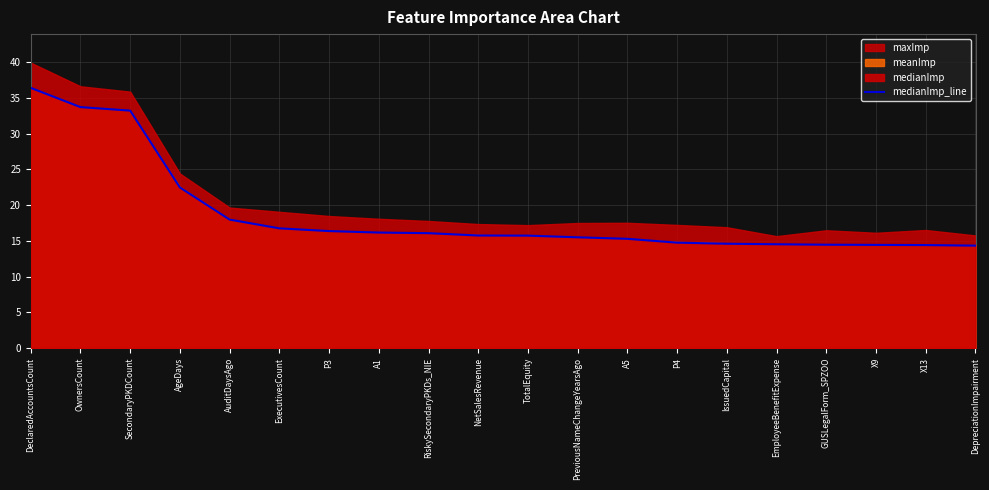

The chart shows a value of 16.8 at ExecutivesCount. True or false?

True